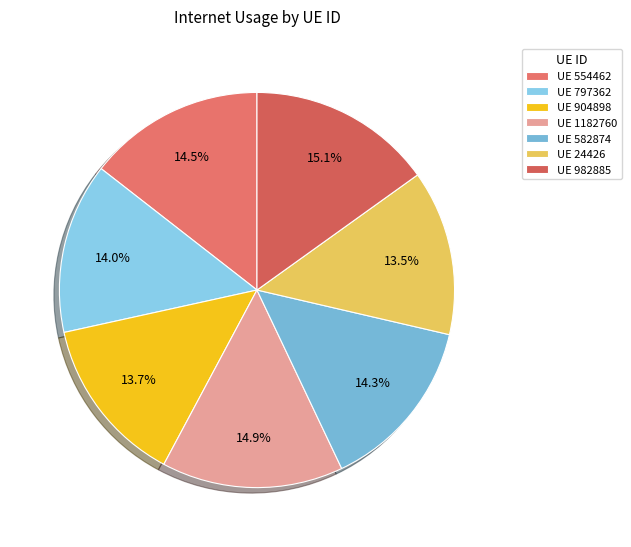

To the nearest percent, what is the difference between the largest and smallest slice percentages?

2%